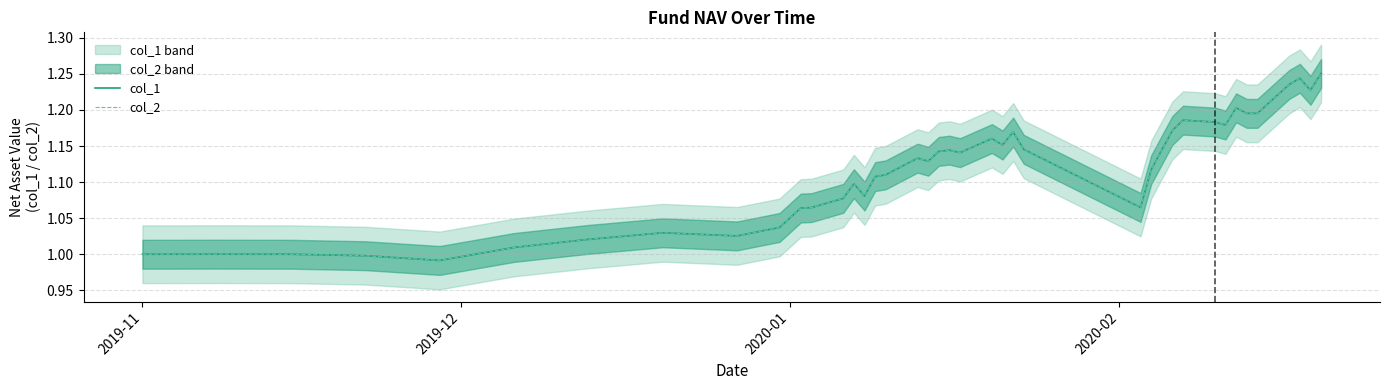

True or false: col_2 and col_1 intersect in this chart.

False